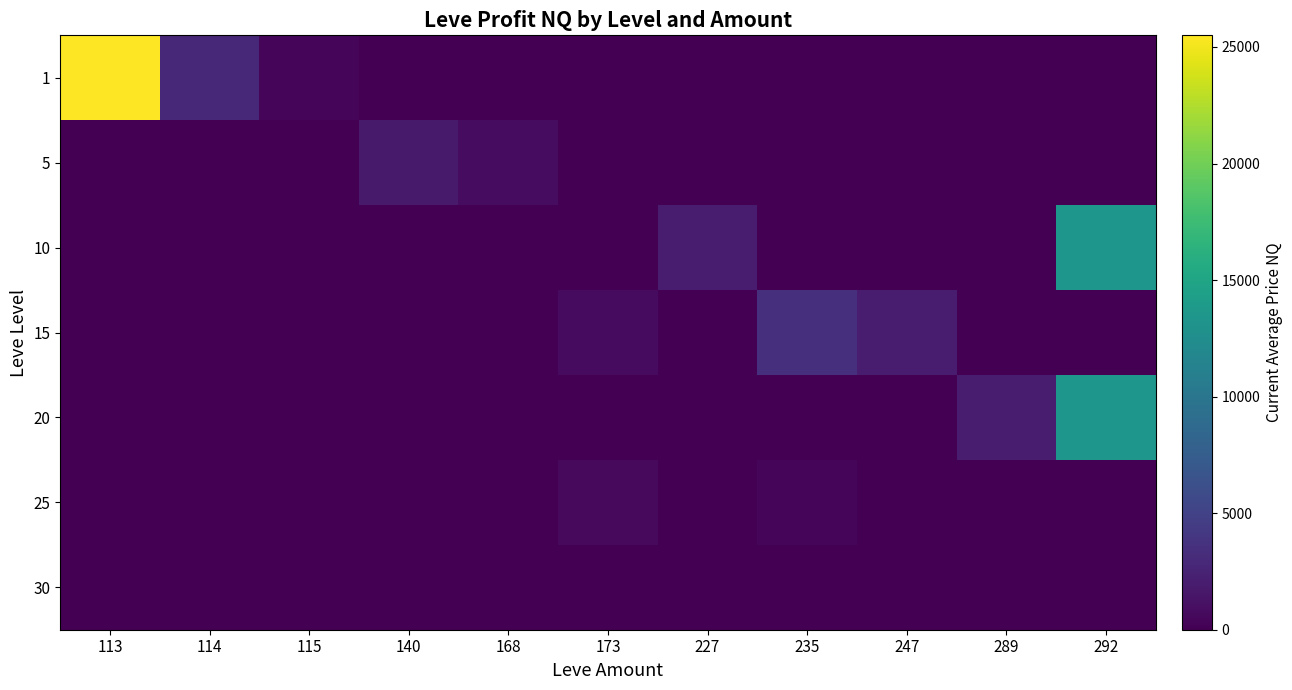

Which series changed the most between 227 and 292?

20